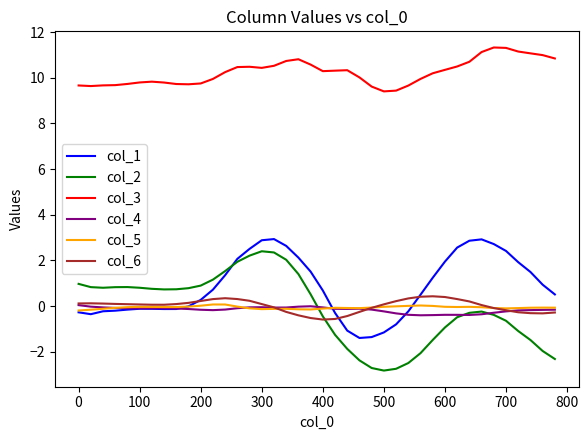

What is the smallest value displayed?

-2.8